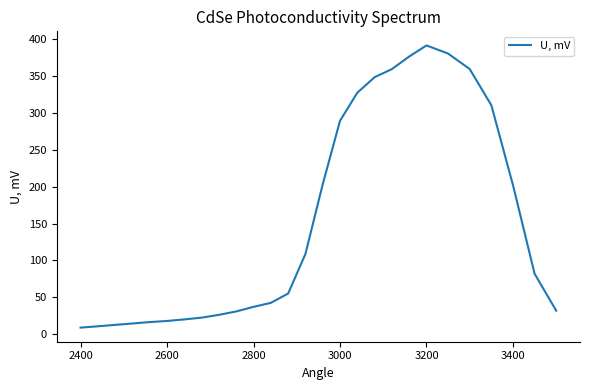

What is the minimum value shown in the chart?

9.1